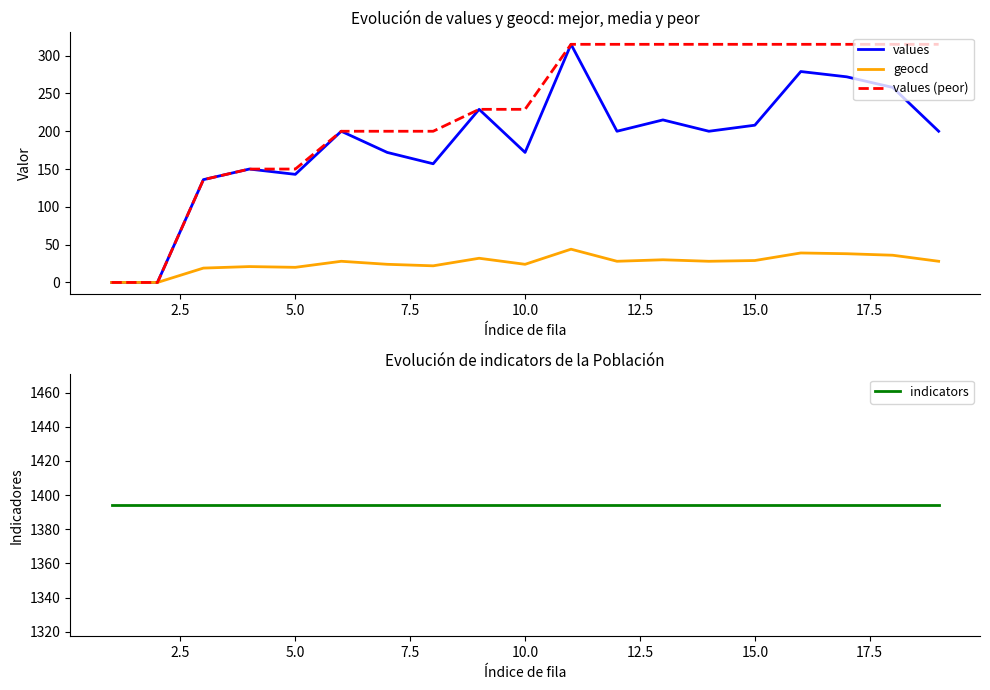

How many series are shown in this chart?

4